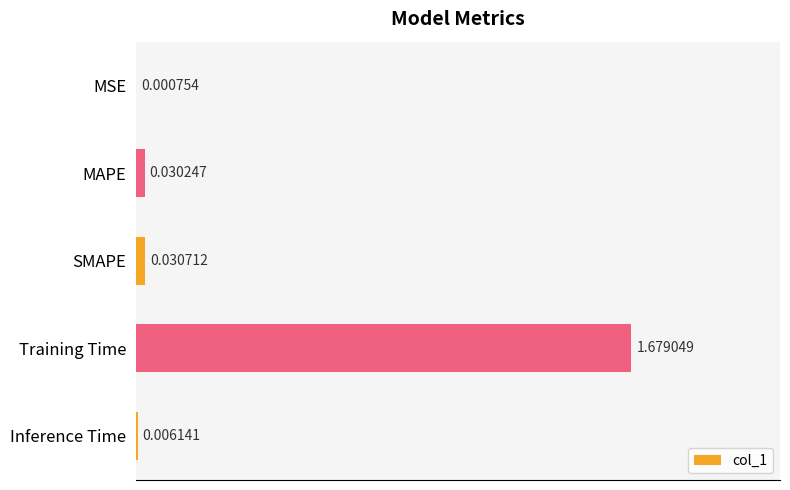

Are the bars horizontal?

Yes